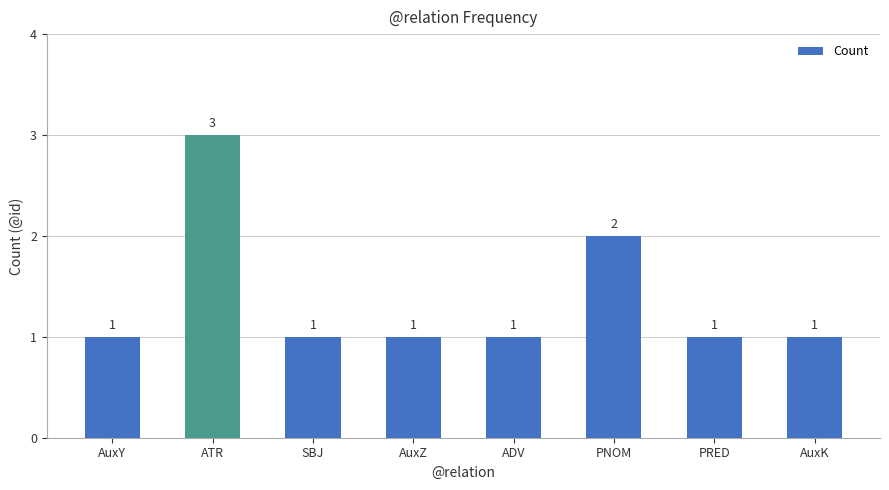

How many distinct data groups are displayed?

1